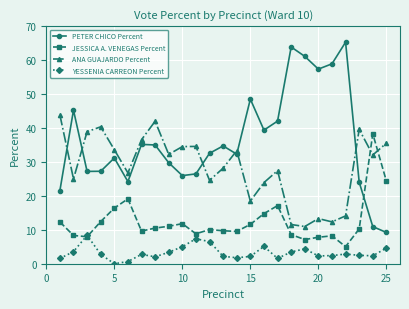

What is the value of the ANA GUAJARDO Percent point at the 25th from the left?

35.5